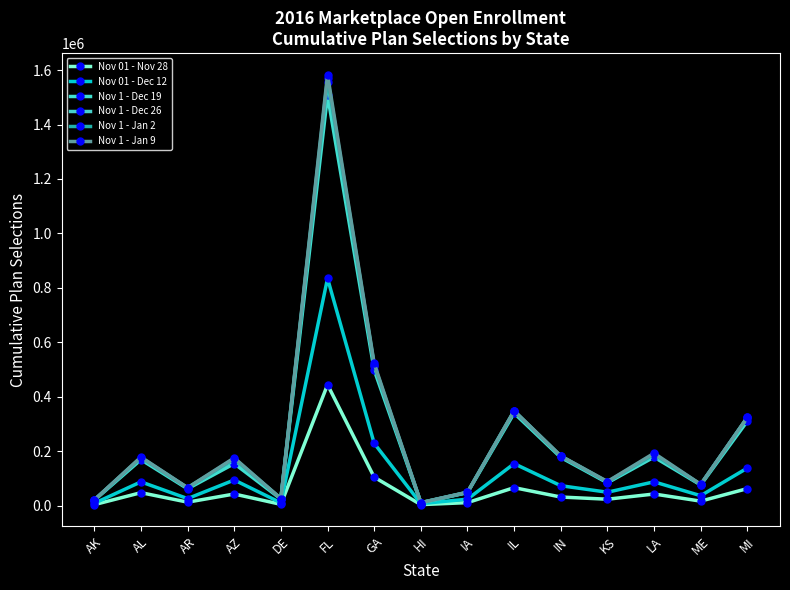

At which label does Nov 1 - Dec 19 reach its minimum?

HI